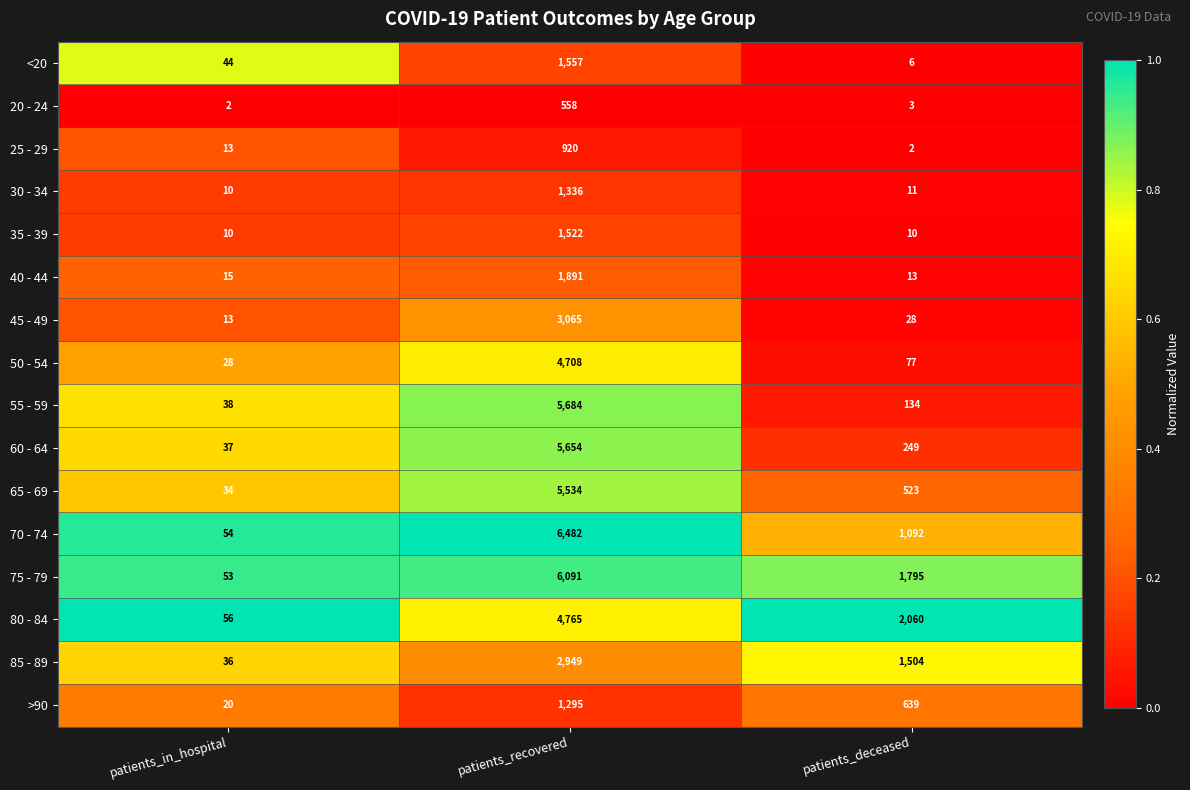

What is the spread (max minus min) of values at patients_in_hospital?

54